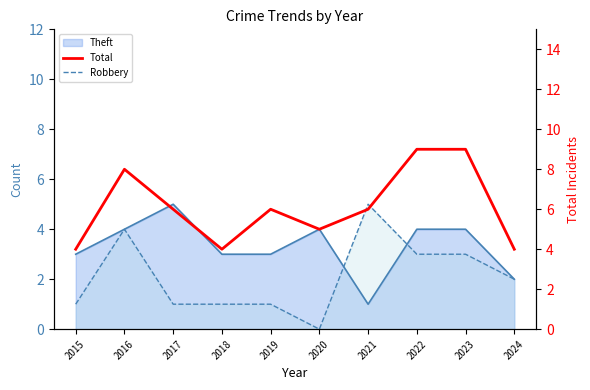

What is the value of the 1st point from the left?

4